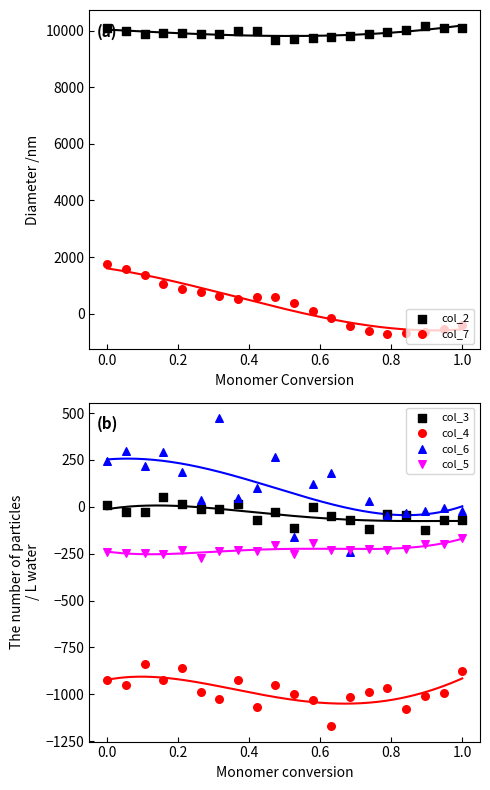

Which series reaches the minimum Y coordinate?

col_4